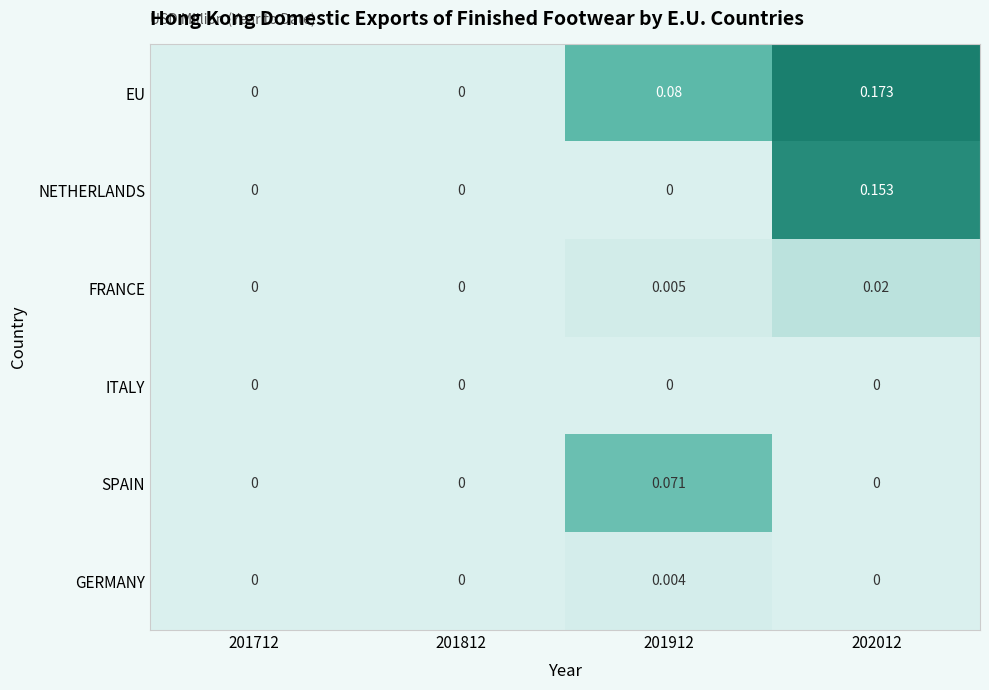

Between 201712 and 201912, which series saw the biggest shift?

EU